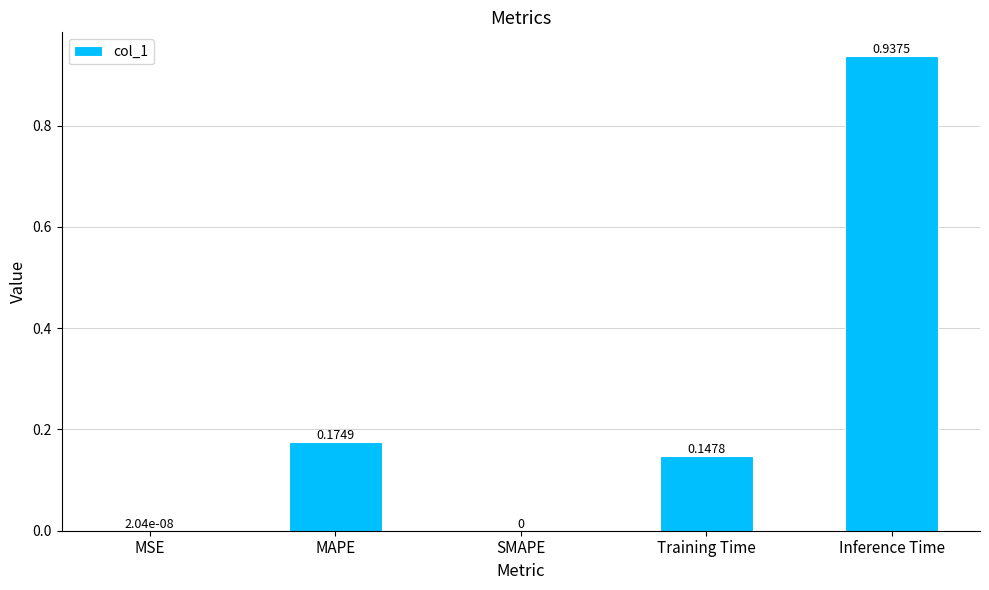

What is the change in value from MSE to Training Time?

+0.1